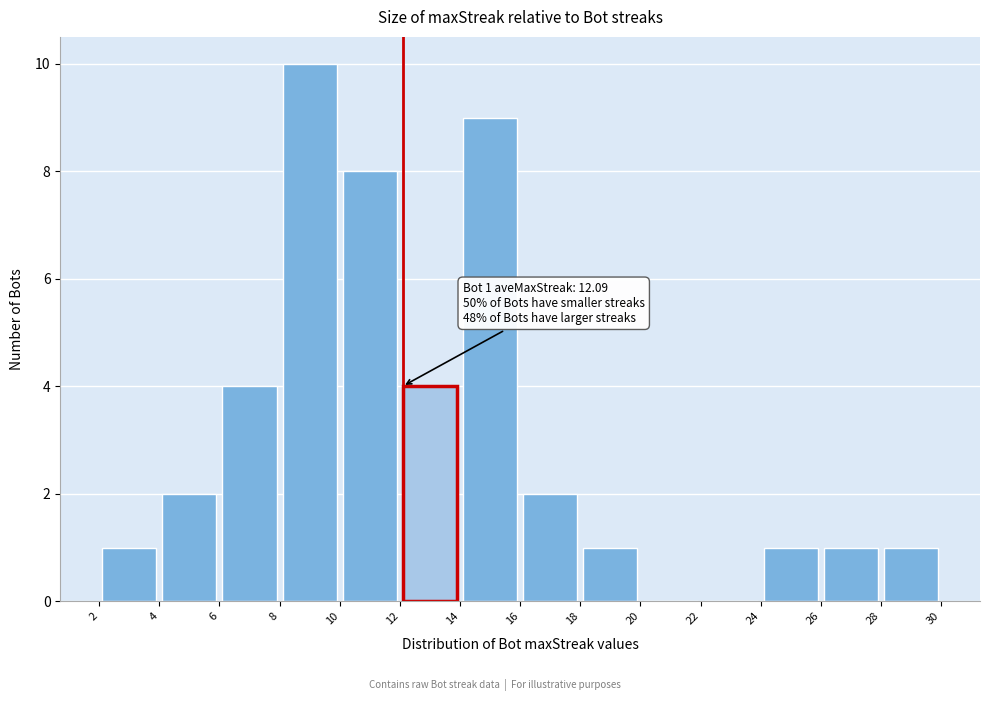

Over which range of the x-axis is the bar tallest?

8 to 10